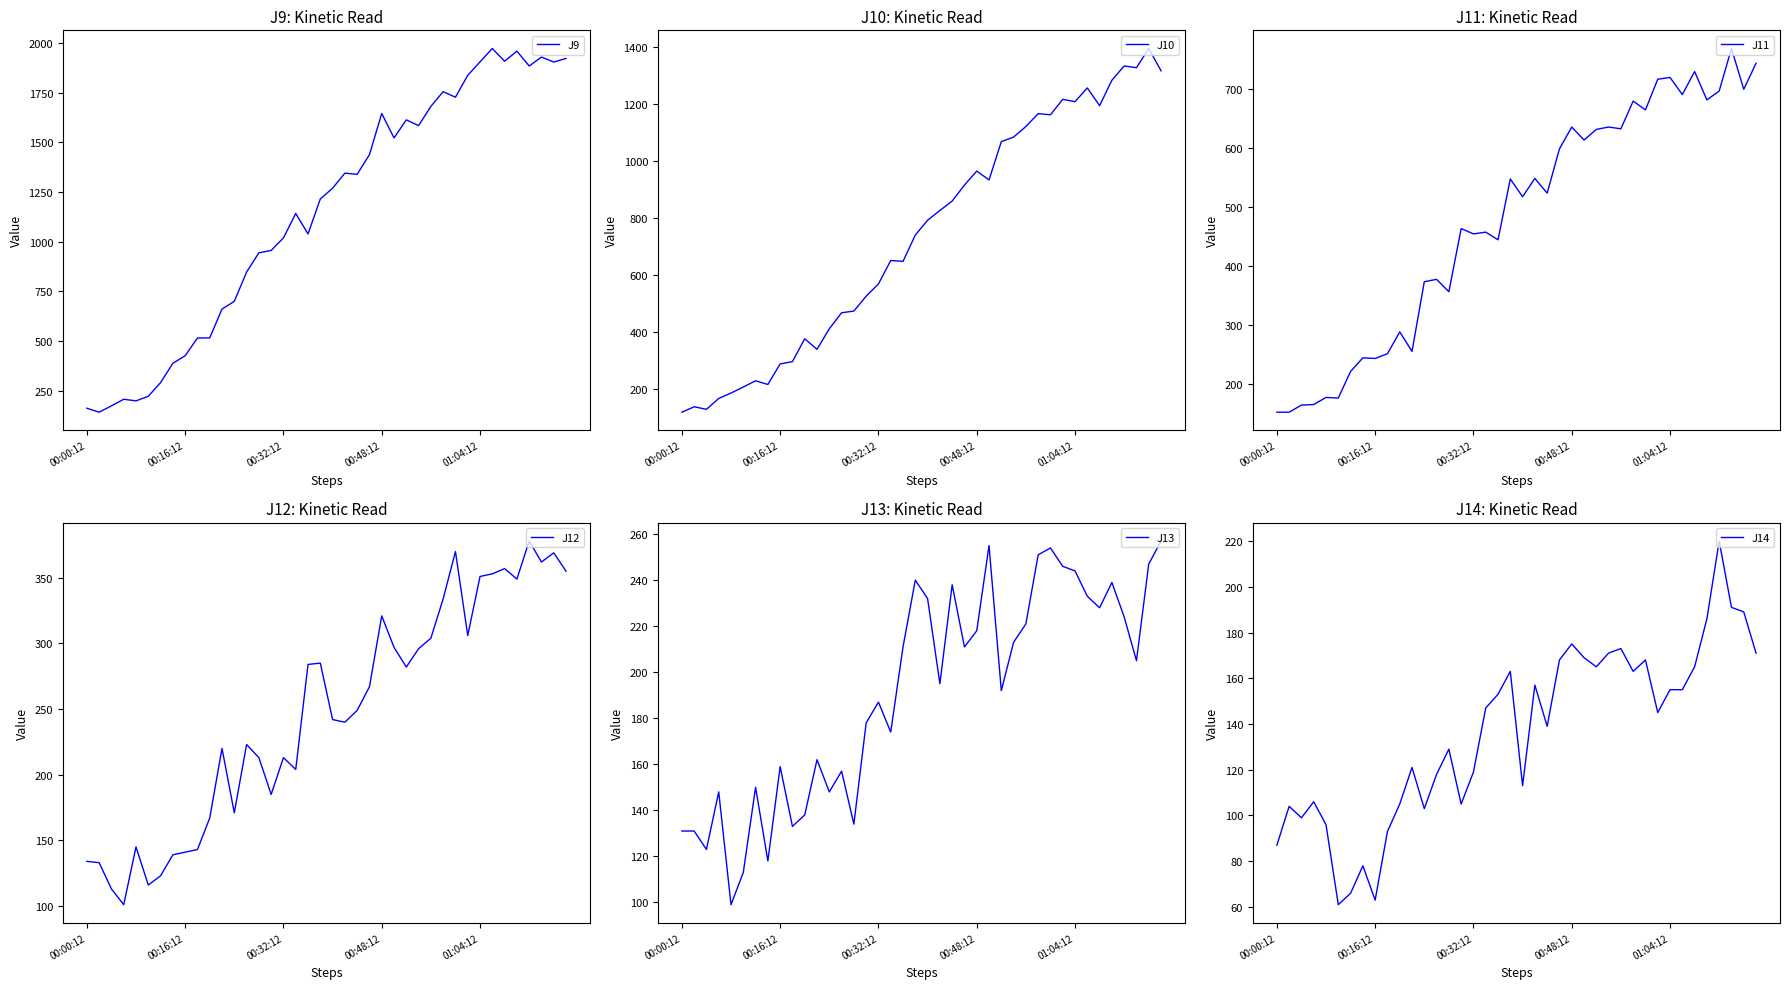

What is the highest value of the J9 series?

1972